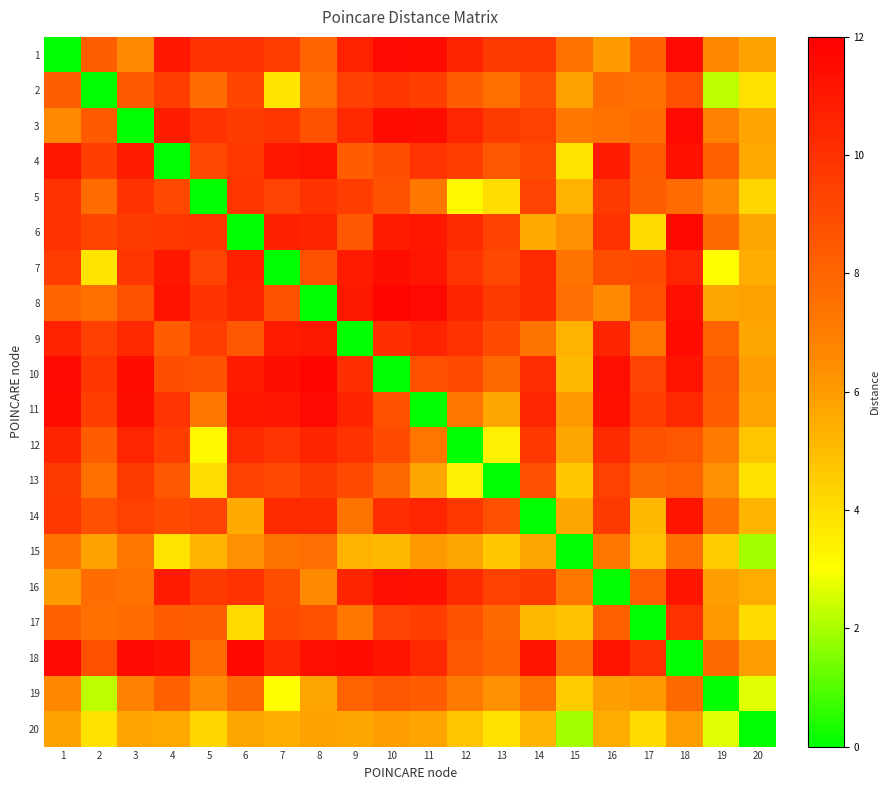

At which category does the chart reach its peak across all series?

10